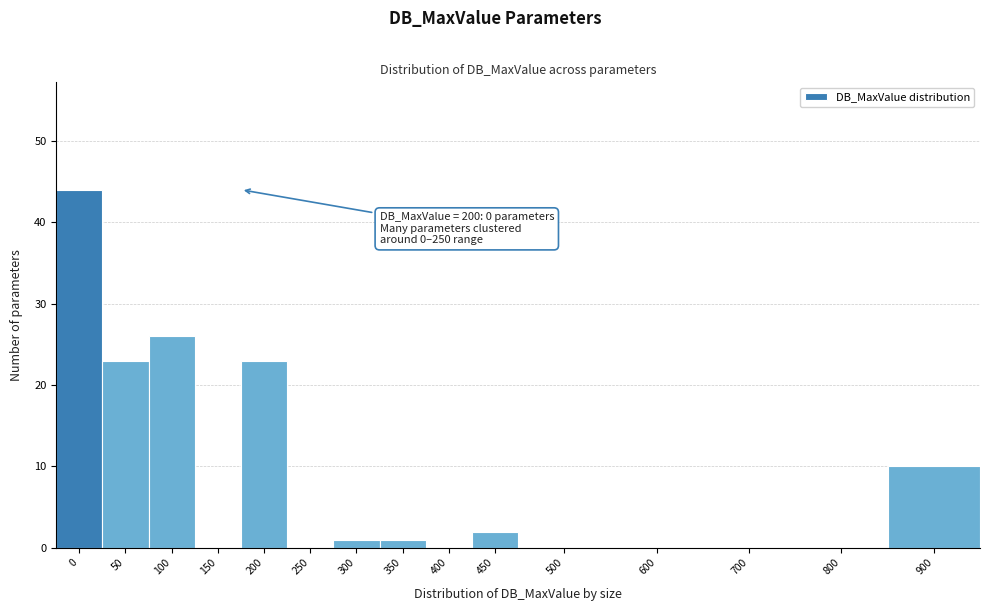

Reading right to left, extract all data points from this chart.

900=10	800=0	700=0	600=0	500=0	450=2	400=0	350=1	300=1	250=0	200=23	150=0	100=26	50=23	0=44